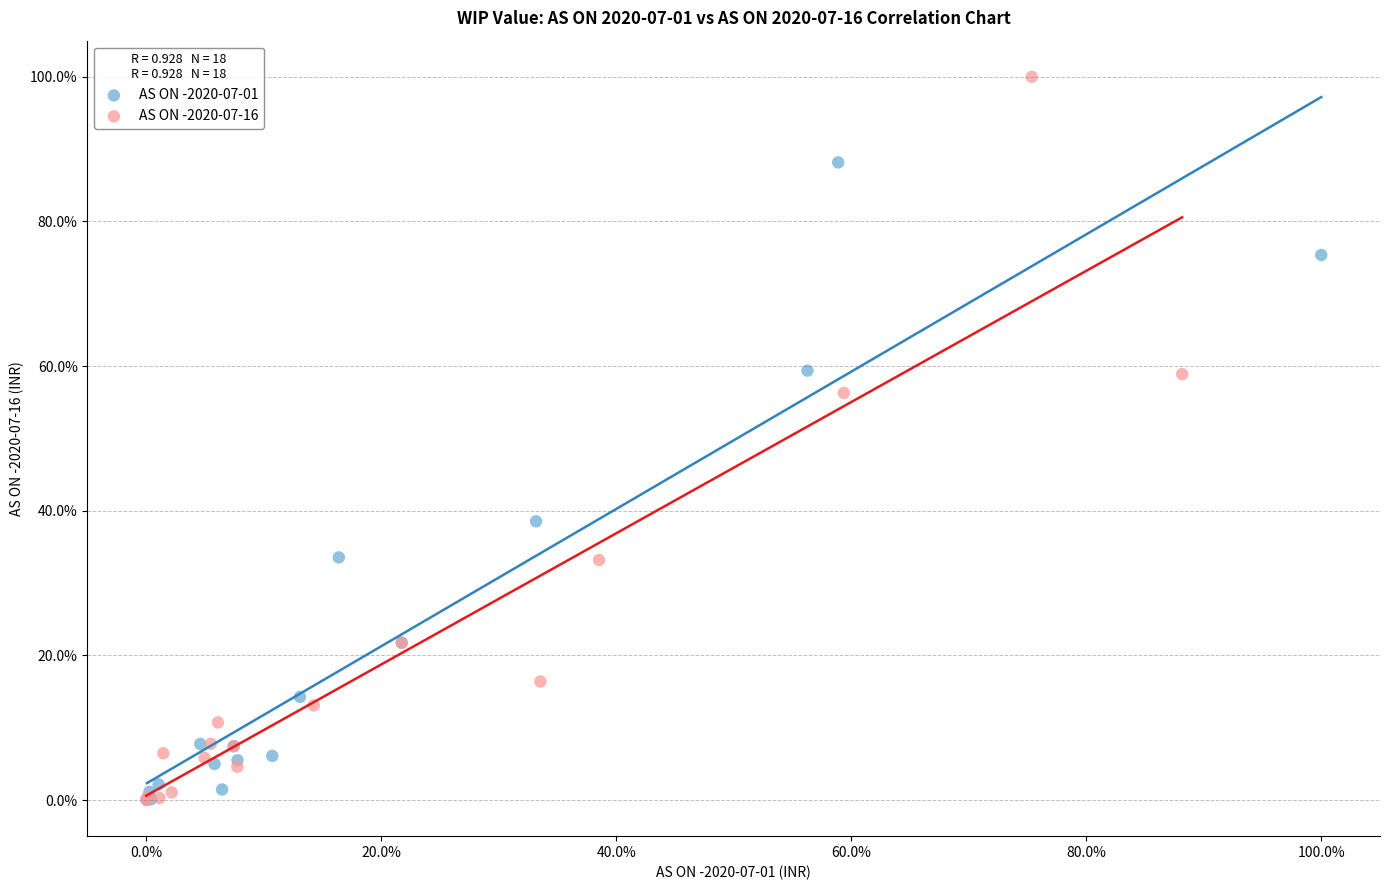

Which series has the widest spread of Y values?

AS ON -2020-07-16